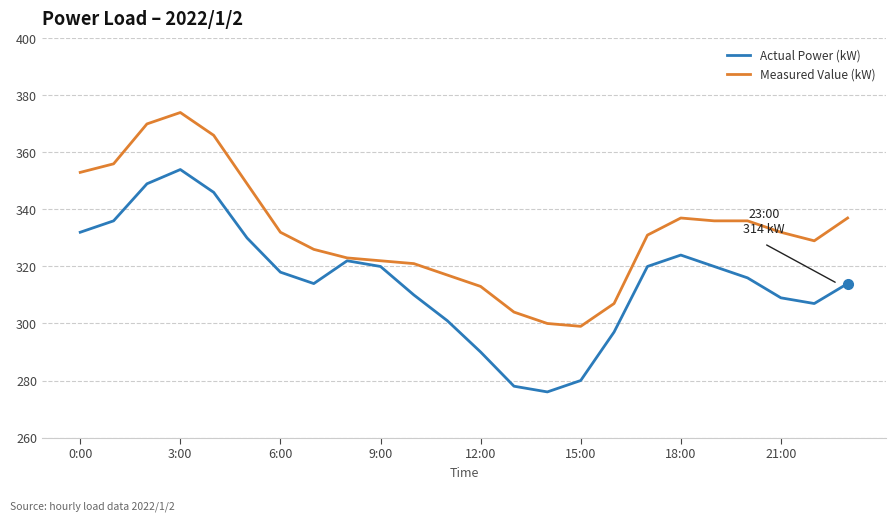

List the series in order of their overall mean, lowest first.

Actual Power (kW), Measured Value (kW)